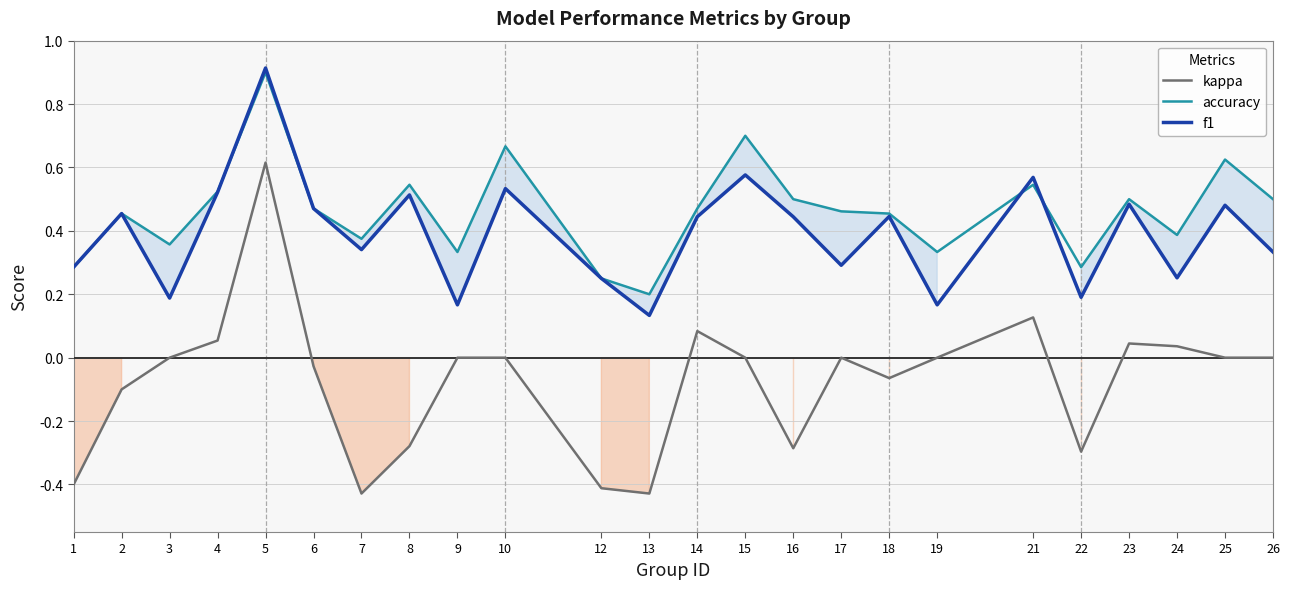

Reading left to right, extract all data points from this chart.

kappa: 1=-0.4	2=-0.1	3=0.0	4=0.1	5=0.6	6=-0.0	7=-0.4	8=-0.3	9=0.0	10=0.0	12=-0.4	13=-0.4	14=0.1	15=0.0	16=-0.3	17=0.0	18=-0.1	19=0.0	21=0.1	22=-0.3	23=0.0	24=0.0	25=0.0	26=0.0
accuracy: 1=0.3	2=0.5	3=0.4	4=0.5	5=0.9	6=0.5	7=0.4	8=0.5	9=0.3	10=0.7	12=0.2	13=0.2	14=0.5	15=0.7	16=0.5	17=0.5	18=0.5	19=0.3	21=0.5	22=0.3	23=0.5	24=0.4	25=0.6	26=0.5
f1: 1=0.3	2=0.5	3=0.2	4=0.5	5=0.9	6=0.5	7=0.3	8=0.5	9=0.2	10=0.5	12=0.2	13=0.1	14=0.4	15=0.6	16=0.4	17=0.3	18=0.4	19=0.2	21=0.6	22=0.2	23=0.5	24=0.3	25=0.5	26=0.3